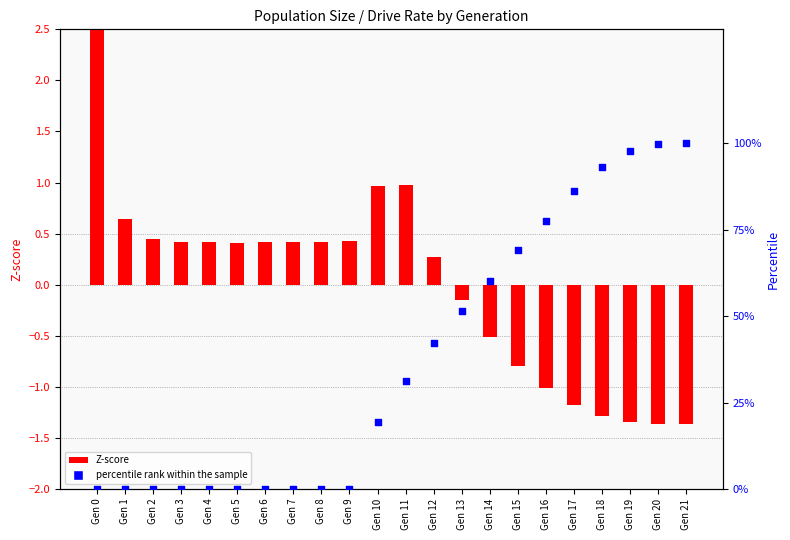

What is the change in value from Gen 8 to Gen 12?

+42.2